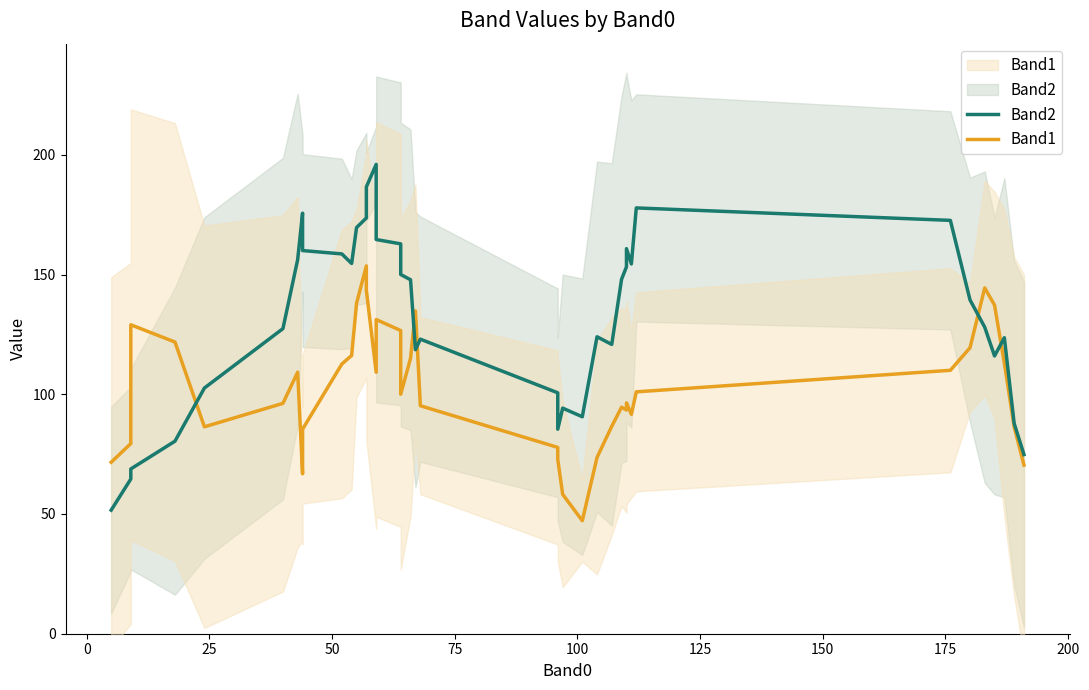

How many interior local valleys does the Band2 series have?

7